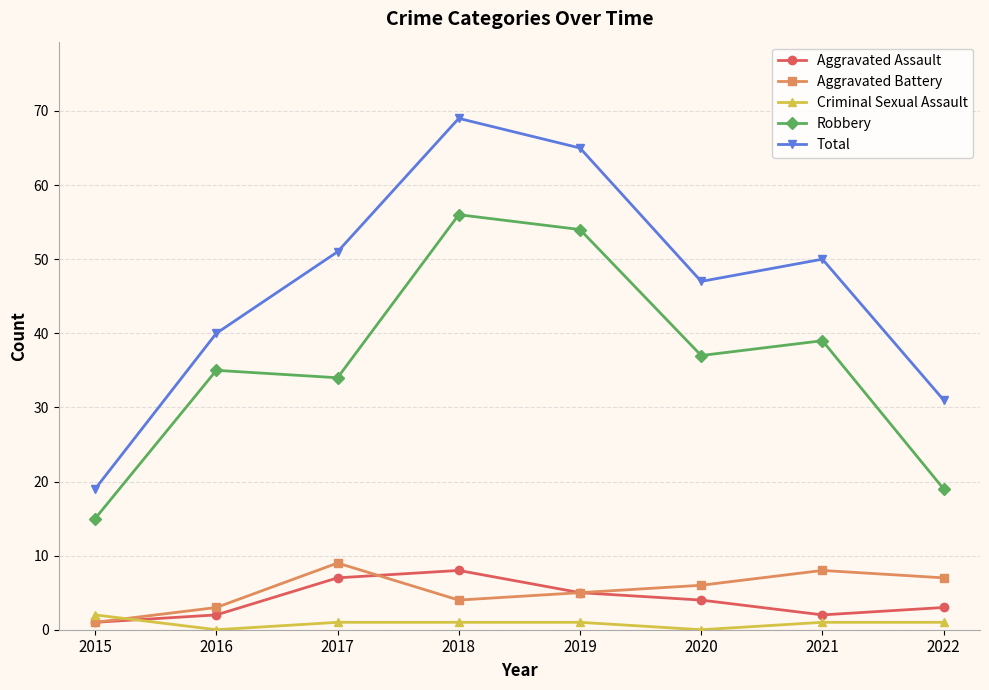

The value of Criminal Sexual Assault at 2016 is 0. True or false?

True